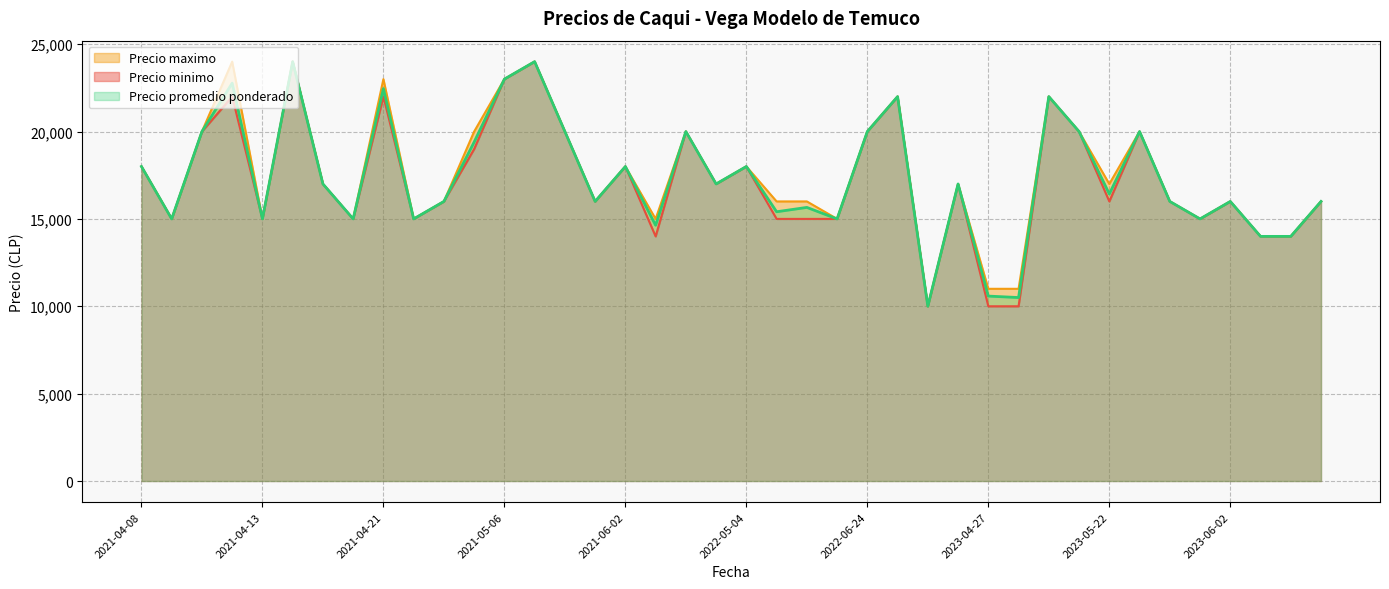

Which series has the widest spread of values?

Precio minimo